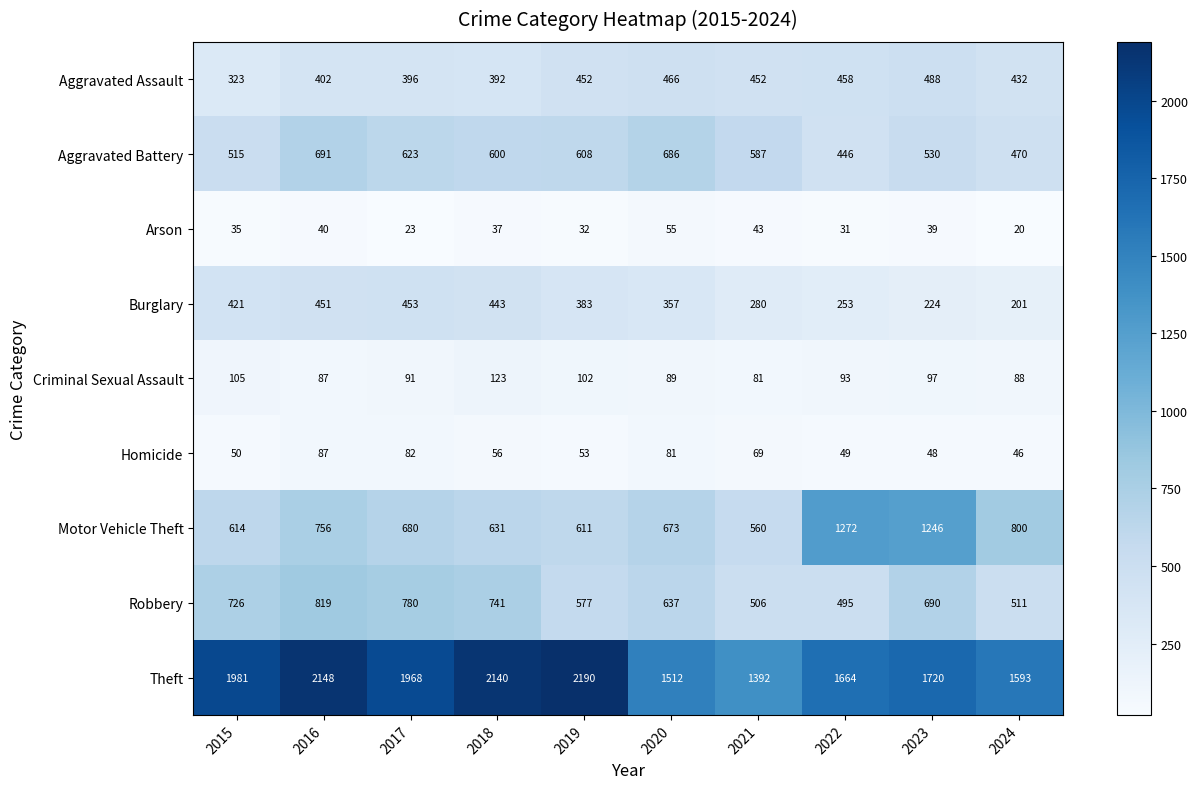

What is the difference between the highest and lowest values at 2023?

1681